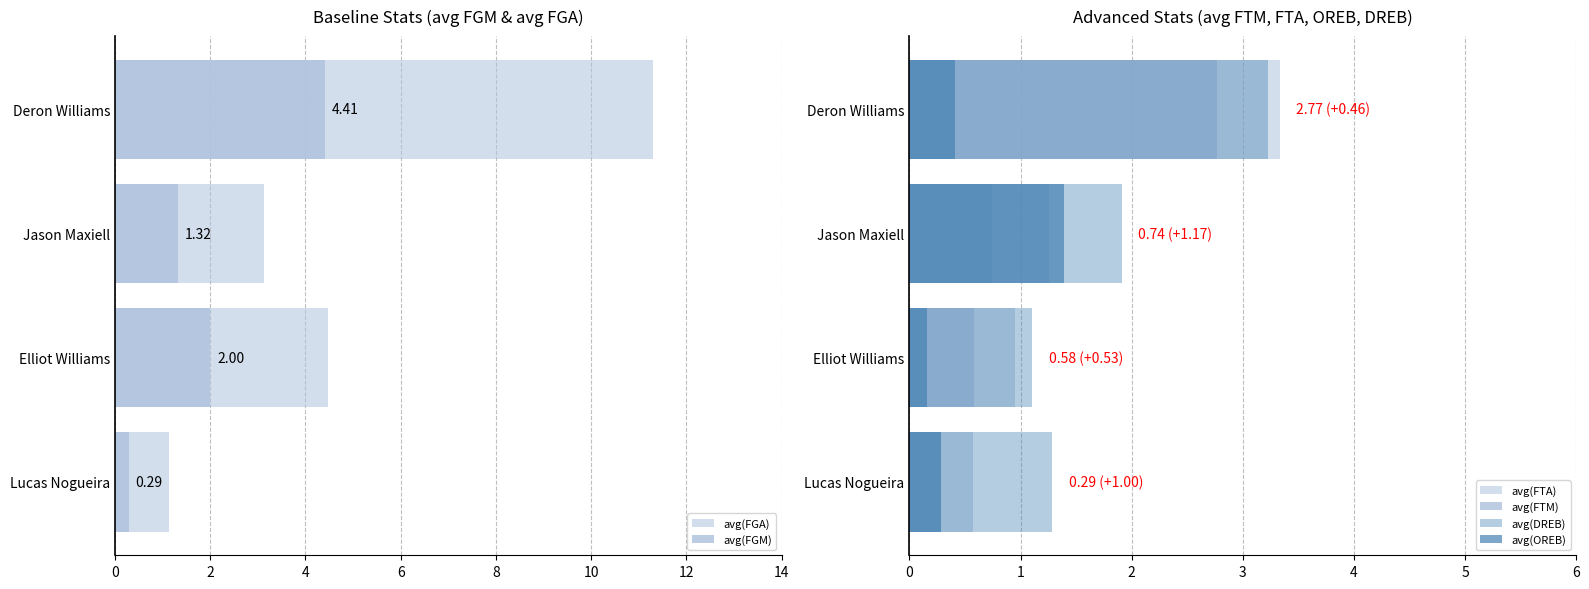

What is the minimum value for avg(FGA)?

1.1